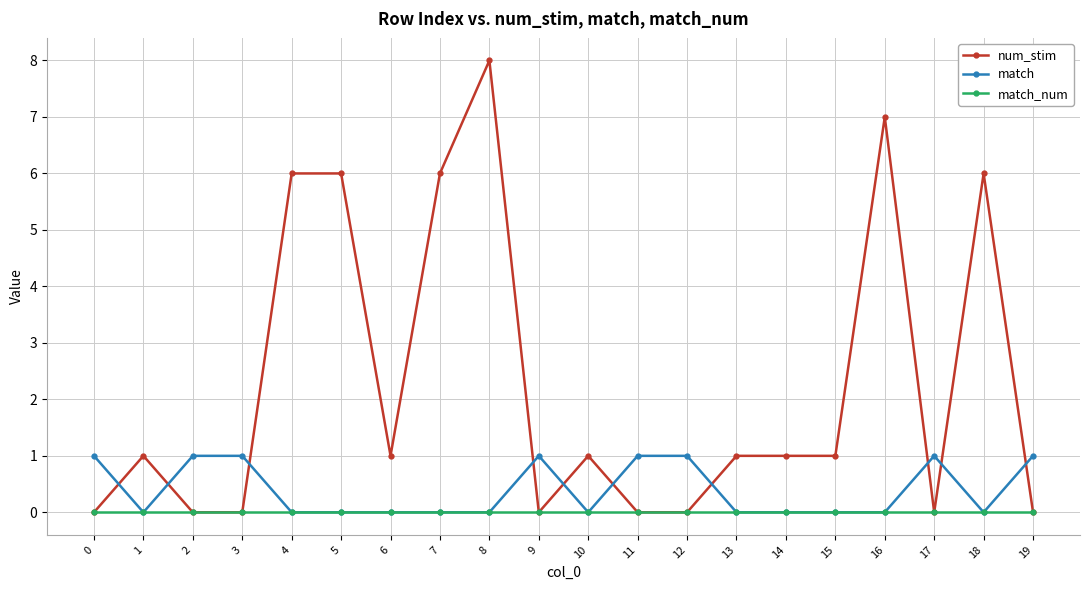

What are all the series names shown in the legend?

num_stim, match, match_num